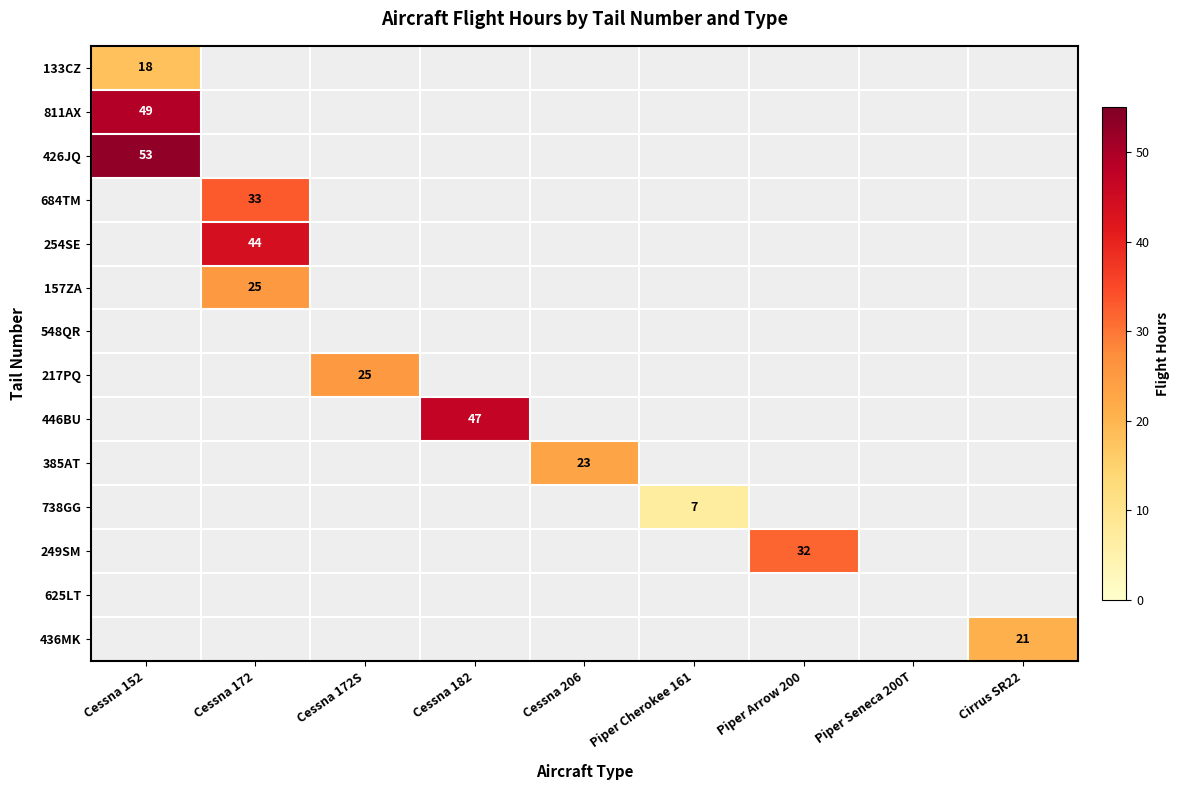

The 157ZA series shows 25 at Cessna 172. True or false?

True